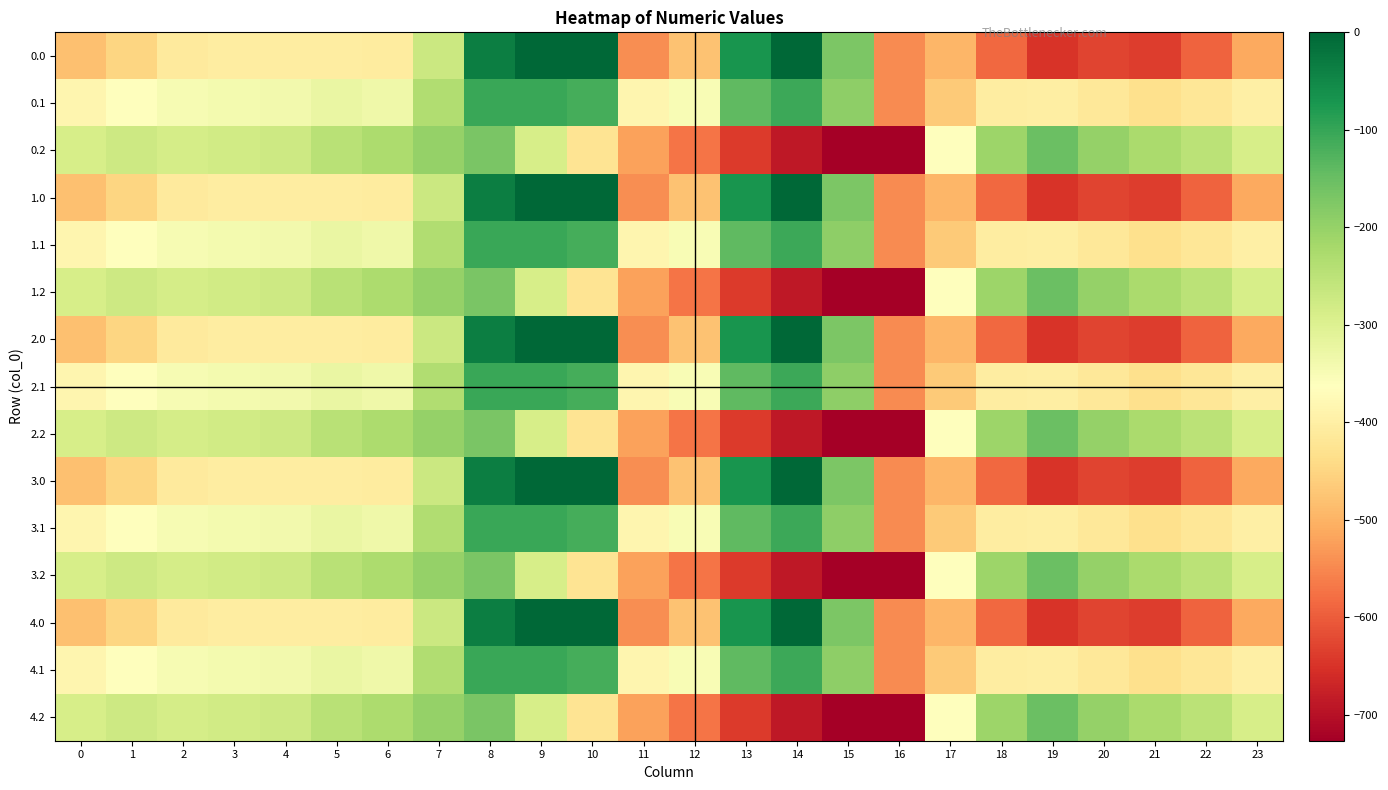

Reading right to left, list all the values displayed in this chart.

0.0: 23=-511.3	22=-592.3	21=-638.4	20=-629.9	19=-649.2	18=-586.7	17=-494.8	16=-545.4	15=-172.8	14=-0.3	13=-70.2	12=-477.2	11=-544.3	10=0.0	9=0.0	8=-35.0	7=-270.7	6=-408.0	5=-403.8	4=-404.9	3=-404.4	2=-410.3	1=-449.5	0=-482.0
0.1: 23=-399.4	22=-419.9	21=-432.4	20=-414.5	19=-400.2	18=-405.4	17=-466.6	16=-547.3	15=-190.4	14=-105.5	13=-141.2	12=-350.8	11=-384.7	10=-114.0	9=-104.8	8=-102.3	7=-234.9	6=-332.2	5=-325.7	4=-339.6	3=-342.7	2=-347.9	1=-361.1	0=-384.6
0.2: 23=-287.5	22=-247.4	21=-226.4	20=-199.2	19=-151.0	18=-210.0	17=-362.4	16=-726.6	15=-725.8	14=-687.4	13=-640.4	12=-571.2	11=-520.6	10=-423.5	9=-288.5	8=-169.5	7=-199.0	6=-228.8	5=-245.0	4=-274.4	3=-281.0	2=-285.5	1=-272.7	0=-287.1
1.0: 23=-511.3	22=-592.3	21=-638.4	20=-629.9	19=-649.2	18=-586.7	17=-494.8	16=-545.4	15=-172.8	14=-0.3	13=-70.2	12=-477.2	11=-544.3	10=0.0	9=0.0	8=-35.0	7=-270.7	6=-408.0	5=-403.8	4=-404.9	3=-404.4	2=-410.3	1=-449.5	0=-482.0
1.1: 23=-399.4	22=-419.9	21=-432.4	20=-414.5	19=-400.2	18=-405.4	17=-466.6	16=-547.3	15=-190.4	14=-105.5	13=-141.2	12=-350.8	11=-384.7	10=-114.0	9=-104.8	8=-102.3	7=-234.9	6=-332.2	5=-325.7	4=-339.6	3=-342.7	2=-347.9	1=-361.1	0=-384.6
1.2: 23=-287.5	22=-247.4	21=-226.4	20=-199.2	19=-151.0	18=-210.0	17=-362.4	16=-726.6	15=-725.8	14=-687.4	13=-640.4	12=-571.2	11=-520.6	10=-423.5	9=-288.5	8=-169.5	7=-199.0	6=-228.8	5=-245.0	4=-274.4	3=-281.0	2=-285.5	1=-272.7	0=-287.1
2.0: 23=-511.3	22=-592.3	21=-638.4	20=-629.9	19=-649.2	18=-586.7	17=-494.8	16=-545.4	15=-172.8	14=-0.3	13=-70.2	12=-477.2	11=-544.3	10=0.0	9=0.0	8=-35.0	7=-270.7	6=-408.0	5=-403.8	4=-404.9	3=-404.4	2=-410.3	1=-449.5	0=-482.0
2.1: 23=-399.4	22=-419.9	21=-432.4	20=-414.5	19=-400.2	18=-405.4	17=-466.6	16=-547.3	15=-190.4	14=-105.5	13=-141.2	12=-350.8	11=-384.7	10=-114.0	9=-104.8	8=-102.3	7=-234.9	6=-332.2	5=-325.7	4=-339.6	3=-342.7	2=-347.9	1=-361.1	0=-384.6
2.2: 23=-287.5	22=-247.4	21=-226.4	20=-199.2	19=-151.0	18=-210.0	17=-362.4	16=-726.6	15=-725.8	14=-687.4	13=-640.4	12=-571.2	11=-520.6	10=-423.5	9=-288.5	8=-169.5	7=-199.0	6=-228.8	5=-245.0	4=-274.4	3=-281.0	2=-285.5	1=-272.7	0=-287.1
3.0: 23=-511.3	22=-592.3	21=-638.4	20=-629.9	19=-649.2	18=-586.7	17=-494.8	16=-545.4	15=-172.8	14=-0.3	13=-70.2	12=-477.2	11=-544.3	10=0.0	9=0.0	8=-35.0	7=-270.7	6=-408.0	5=-403.8	4=-404.9	3=-404.4	2=-410.3	1=-449.5	0=-482.0
3.1: 23=-399.4	22=-419.9	21=-432.4	20=-414.5	19=-400.2	18=-405.4	17=-466.6	16=-547.3	15=-190.4	14=-105.5	13=-141.2	12=-350.8	11=-384.7	10=-114.0	9=-104.8	8=-102.3	7=-234.9	6=-332.2	5=-325.7	4=-339.6	3=-342.7	2=-347.9	1=-361.1	0=-384.6
3.2: 23=-287.5	22=-247.4	21=-226.4	20=-199.2	19=-151.0	18=-210.0	17=-362.4	16=-726.6	15=-725.8	14=-687.4	13=-640.4	12=-571.2	11=-520.6	10=-423.5	9=-288.5	8=-169.5	7=-199.0	6=-228.8	5=-245.0	4=-274.4	3=-281.0	2=-285.5	1=-272.7	0=-287.1
4.0: 23=-511.3	22=-592.3	21=-638.4	20=-629.9	19=-649.2	18=-586.7	17=-494.8	16=-545.4	15=-172.8	14=-0.3	13=-70.2	12=-477.2	11=-544.3	10=0.0	9=0.0	8=-35.0	7=-270.7	6=-408.0	5=-403.8	4=-404.9	3=-404.4	2=-410.3	1=-449.5	0=-482.0
4.1: 23=-399.4	22=-419.9	21=-432.4	20=-414.5	19=-400.2	18=-405.4	17=-466.6	16=-547.3	15=-190.4	14=-105.5	13=-141.2	12=-350.8	11=-384.7	10=-114.0	9=-104.8	8=-102.3	7=-234.9	6=-332.2	5=-325.7	4=-339.6	3=-342.7	2=-347.9	1=-361.1	0=-384.6
4.2: 23=-287.5	22=-247.4	21=-226.4	20=-199.2	19=-151.0	18=-210.0	17=-362.4	16=-726.6	15=-725.8	14=-687.4	13=-640.4	12=-571.2	11=-520.6	10=-423.5	9=-288.5	8=-169.5	7=-199.0	6=-228.8	5=-245.0	4=-274.4	3=-281.0	2=-285.5	1=-272.7	0=-287.1